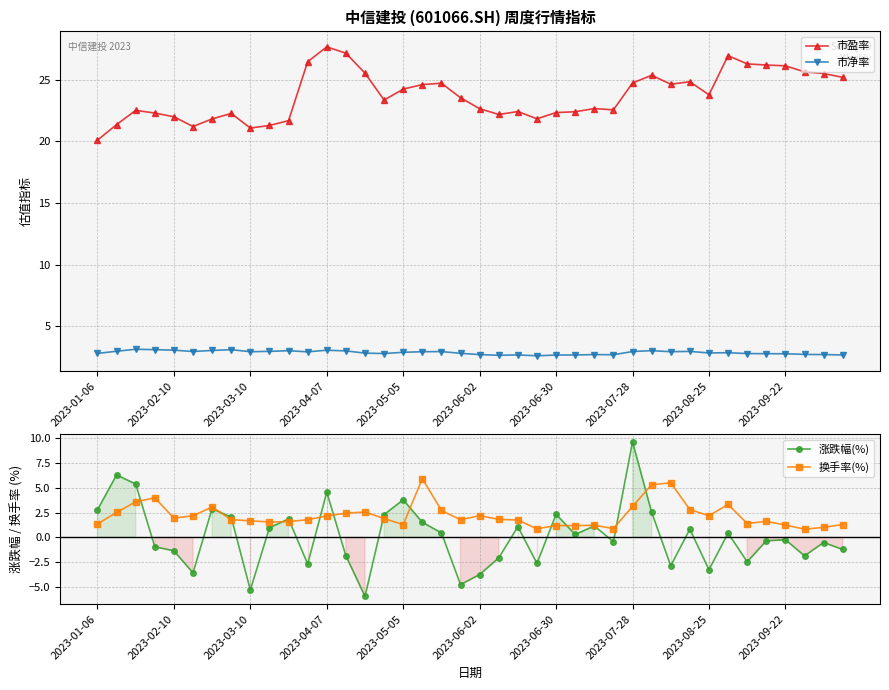

What is the value of the 市盈率 point at the 10th from the left?

21.3